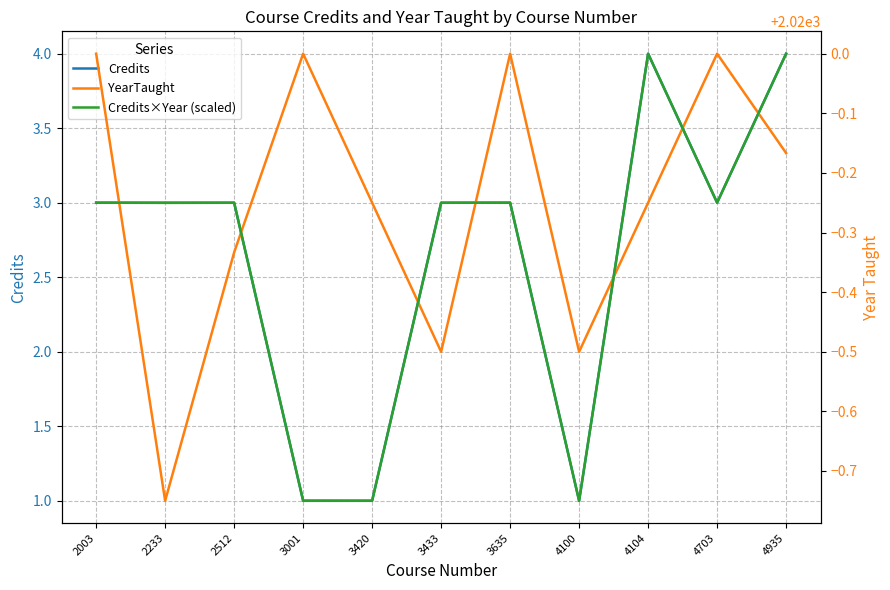

How many Credits values are between 1 and 3?

9